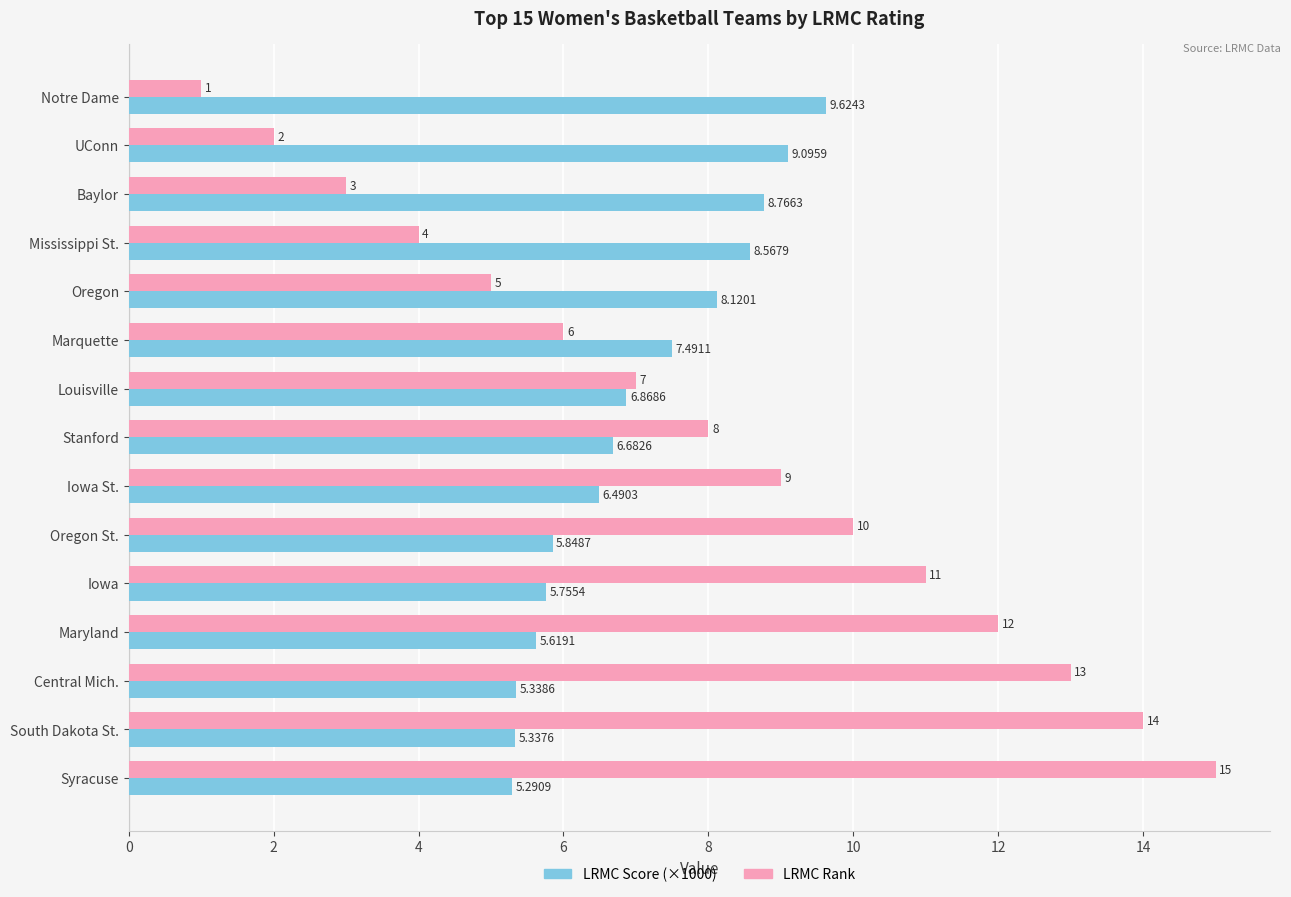

At which label is LRMC Score (×1000) closest to 7?

Louisville